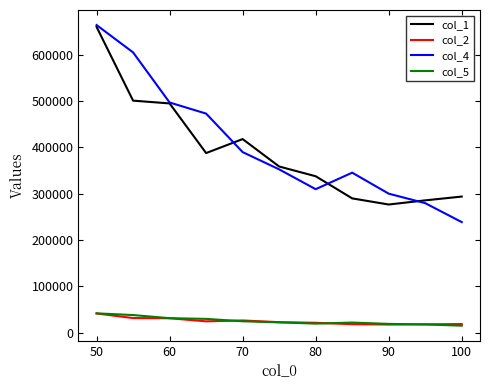

True or false: col_2 and col_4 intersect in this chart.

False